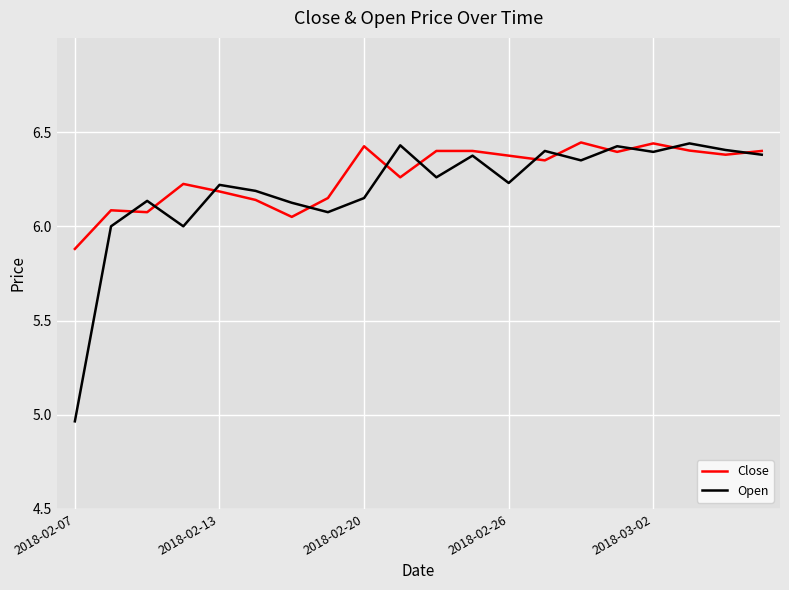

Which series has the largest range (max minus min)?

Open